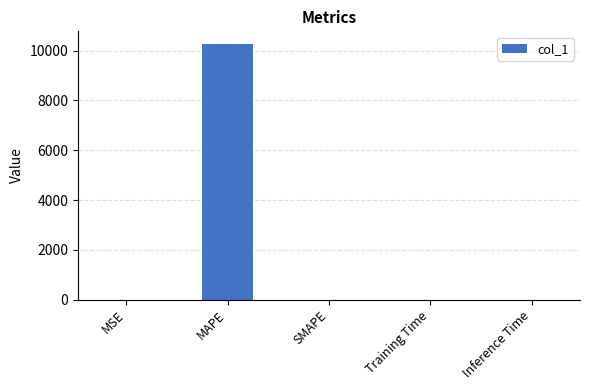

Is it true that the value at Training Time is 0.0?

True